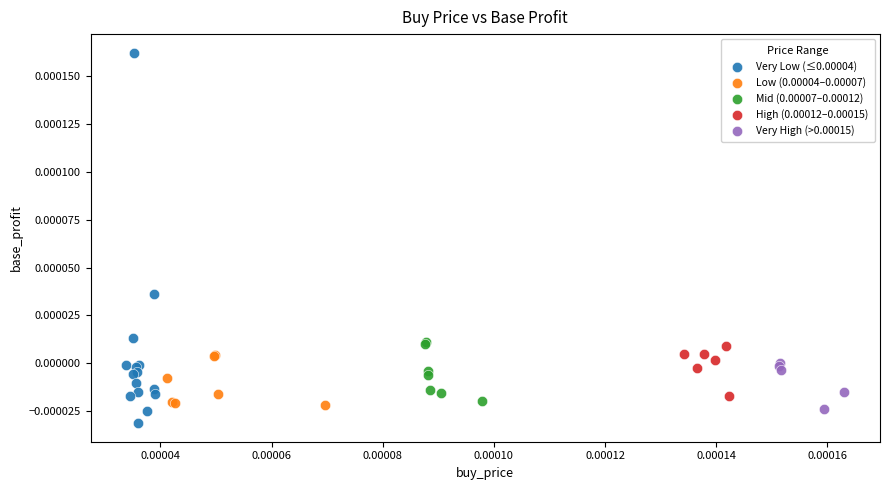

Which series has the widest spread of Y values?

Very Low (≤0.00004)